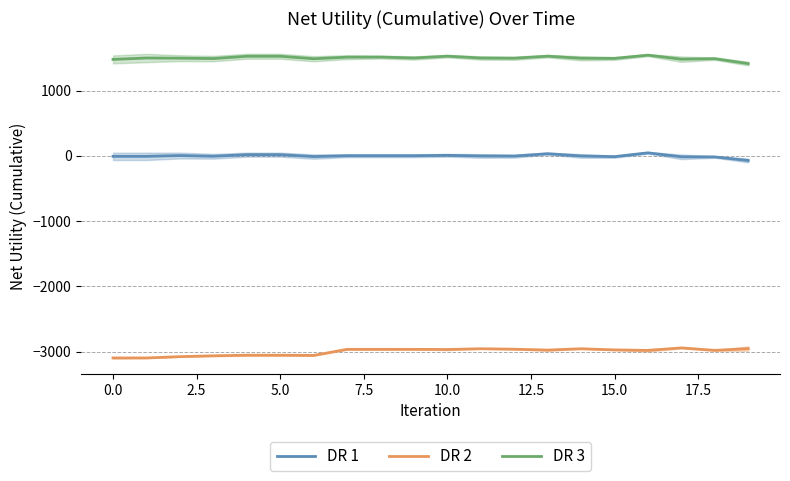

Reading left to right, what are all the values shown in this chart?

DR 1: -6.6	-6.6	5.7	-5.1	19.2	19.3	-10.0	3.1	3.1	3.1	9.1	-0.5	-2.7	33.6	-0.5	-11.4	46.9	-13.5	-15.6	-70.4
DR 2: -3094.4	-3094.4	-3074.6	-3061.8	-3052.1	-3052.0	-3056.0	-2962.6	-2962.6	-2962.6	-2964.9	-2953.6	-2960.5	-2973.7	-2953.6	-2971.1	-2978.6	-2940.6	-2978.4	-2951.8
DR 3: 1478.1	1499.6	1496.8	1490.9	1526.1	1526.2	1488.5	1512.4	1513.9	1499.7	1527.6	1499.7	1496.2	1527.6	1495.7	1493.3	1543.2	1481.8	1489.3	1413.5